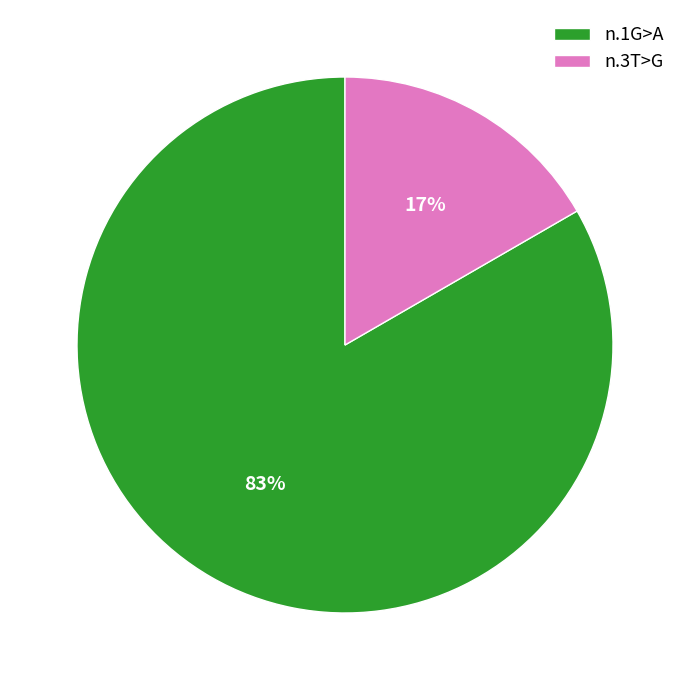

The n.3T>G slice represents 28% of the pie. True or false?

False